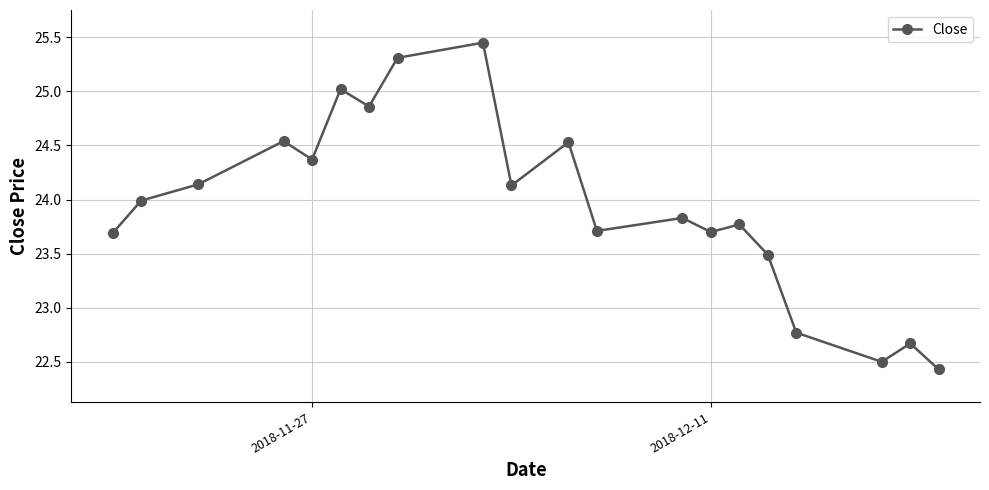

What is the difference between the second highest and second lowest values?

2.8